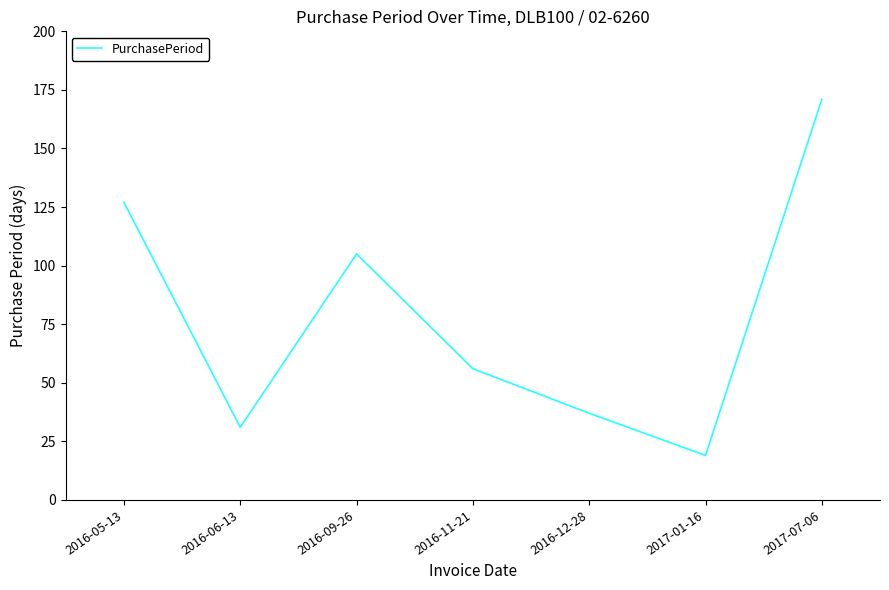

Approximately how many times larger is the value at 2016-05-13 compared to 2016-12-28?

3.4